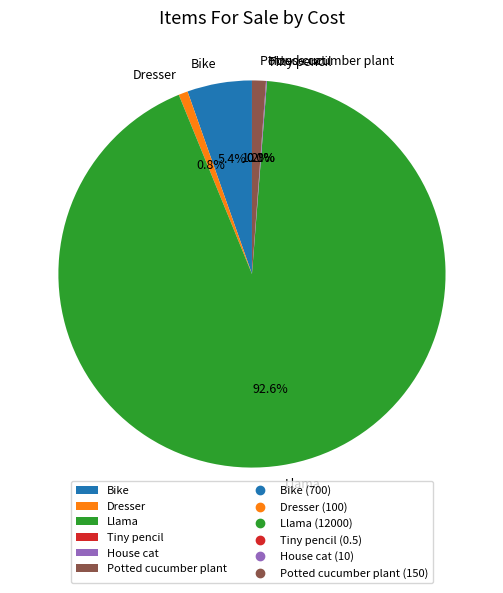

What is the largest slice in the pie chart?

Llama